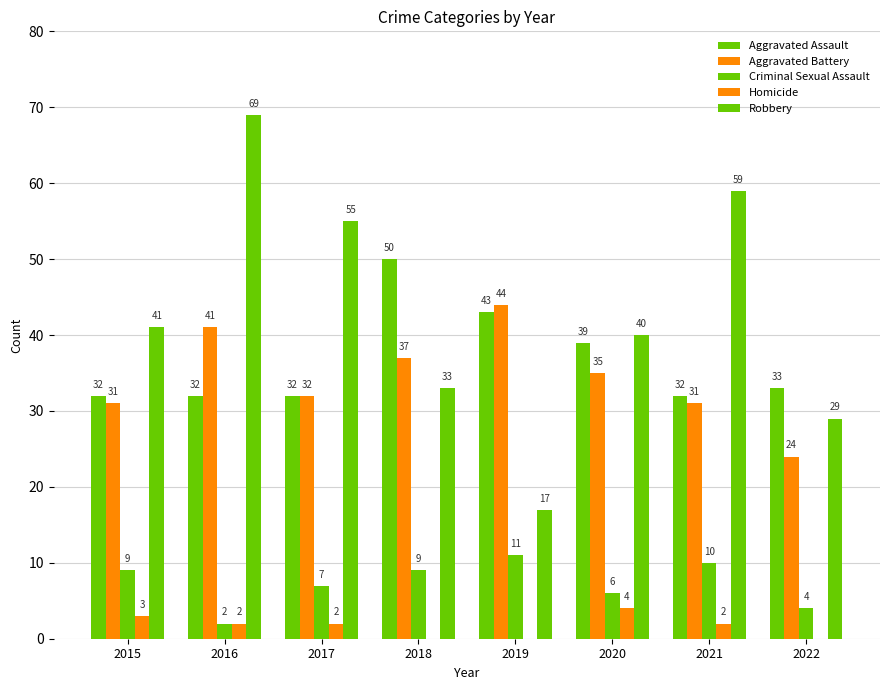

What is the value of the Robbery bar at the 8th from the left?

29